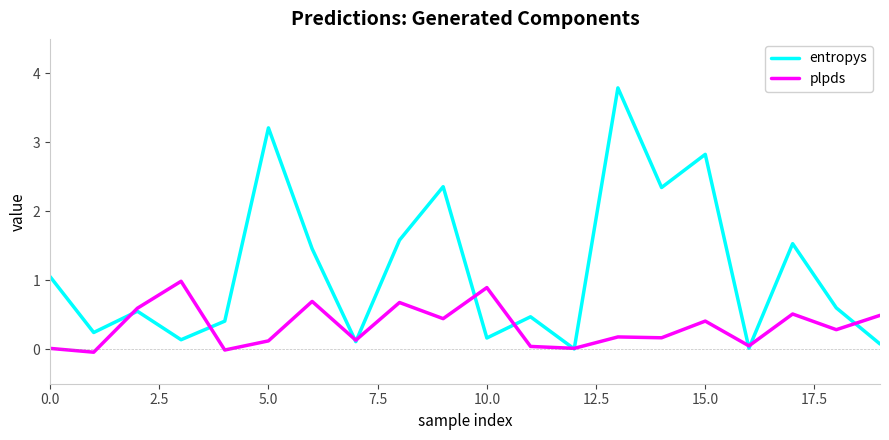

What is the maximum value for entropys?

3.8